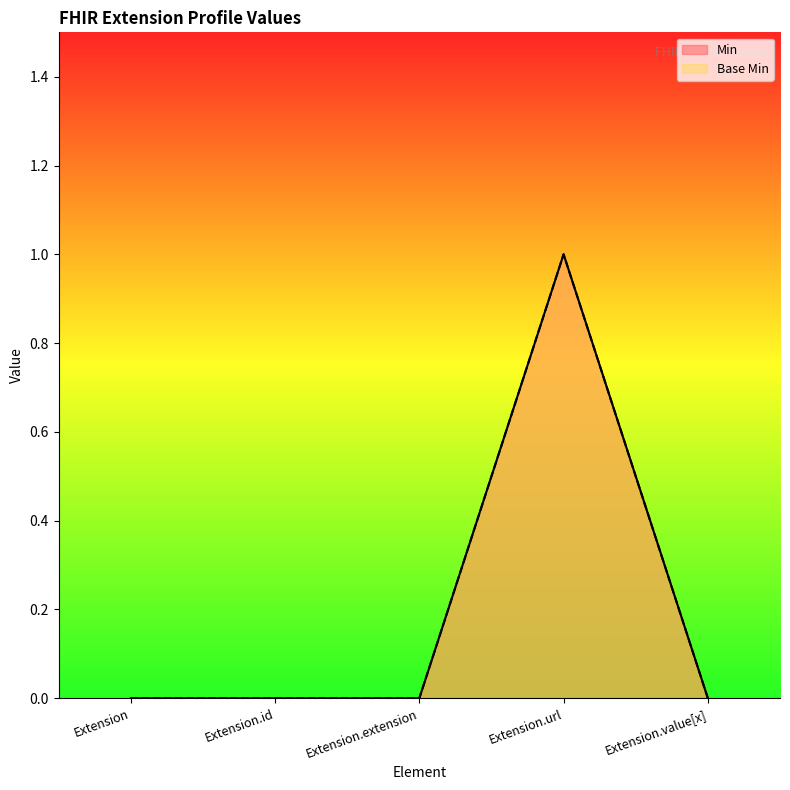

What is the total value across all series at Extension.url?

2